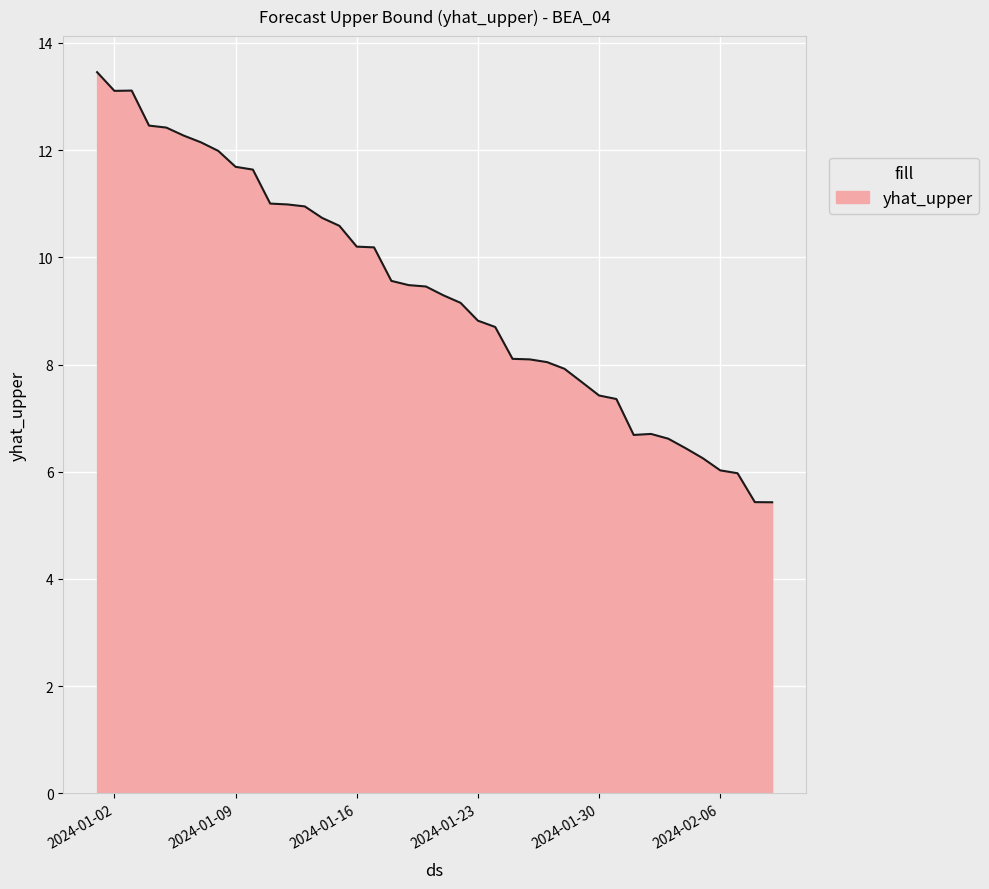

What is the smallest value displayed?

5.4